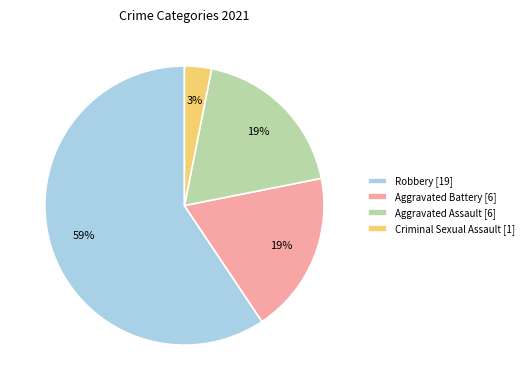

How many slices are in this pie chart?

4